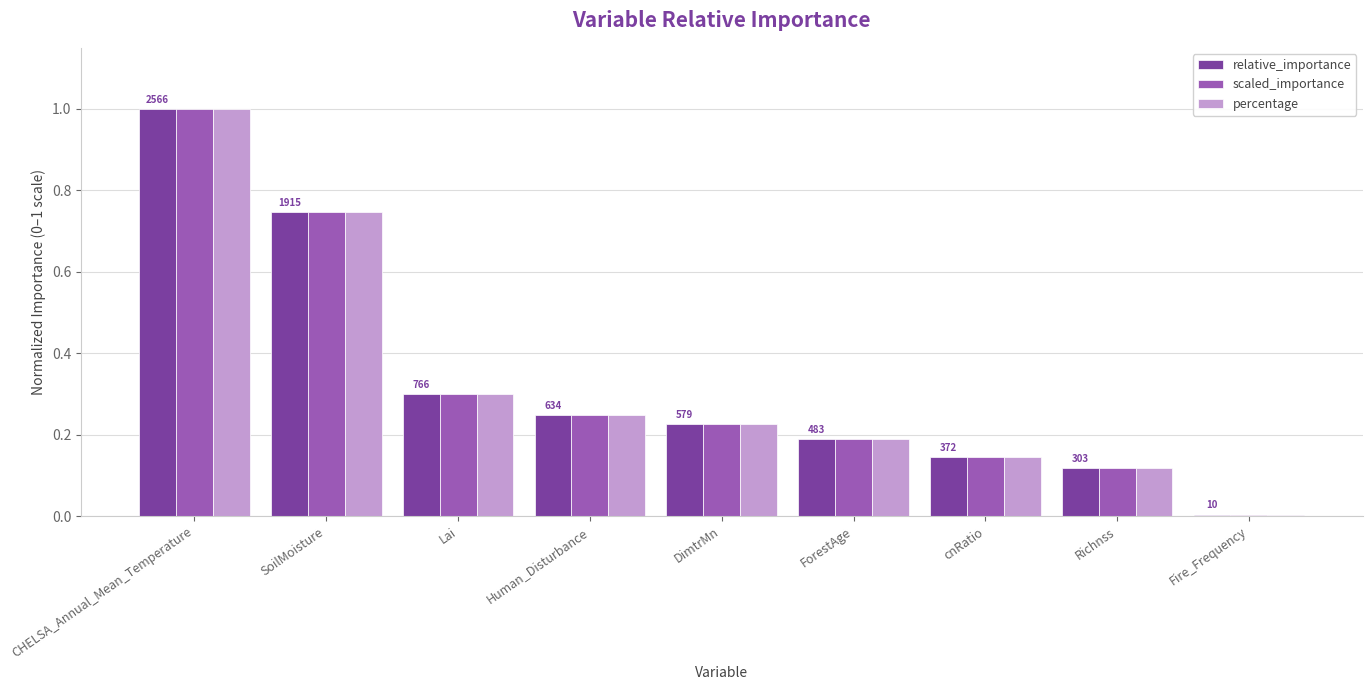

True or false: percentage has a value of 0.4 at SoilMoisture.

False